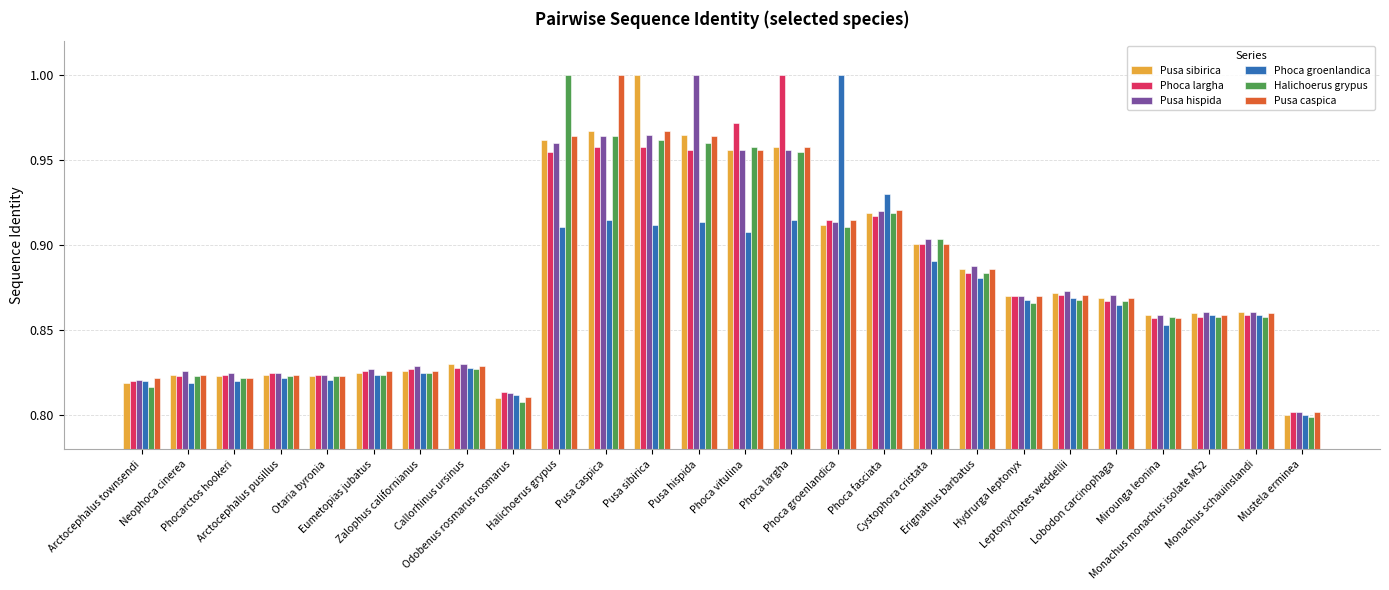

At how many categories does at least one series exceed 0?

26